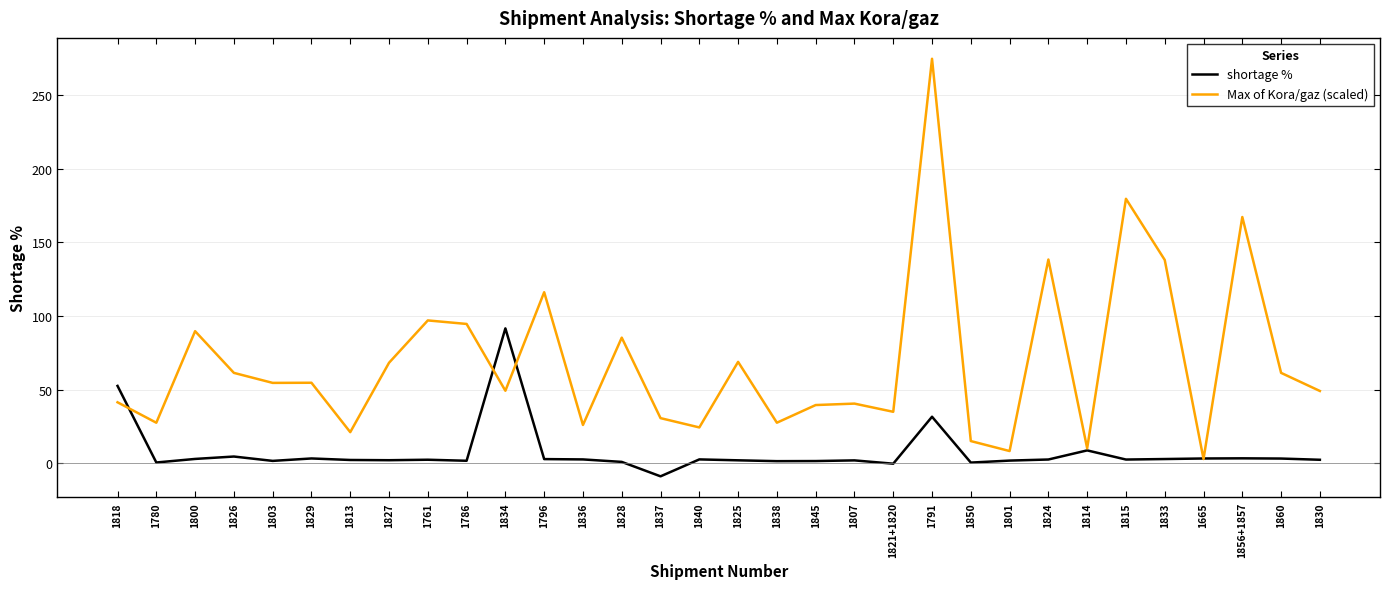

At which label does shortage % first exceed 2?

1818